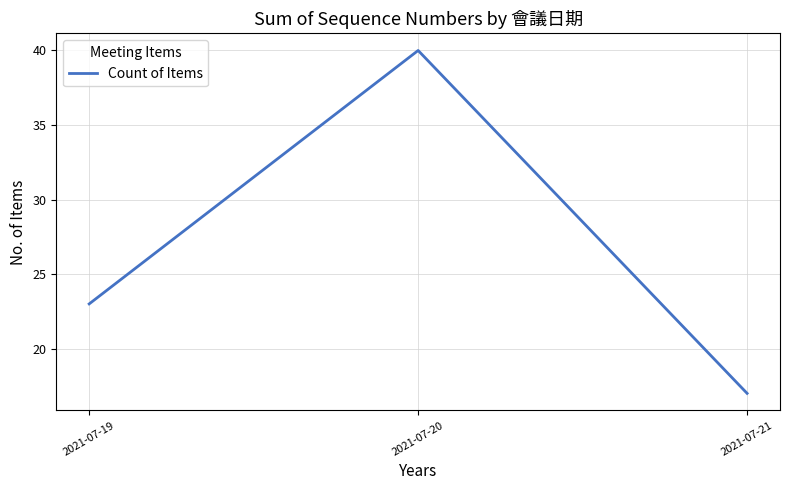

Reading right to left, list all the values displayed in this chart.

17	40	23